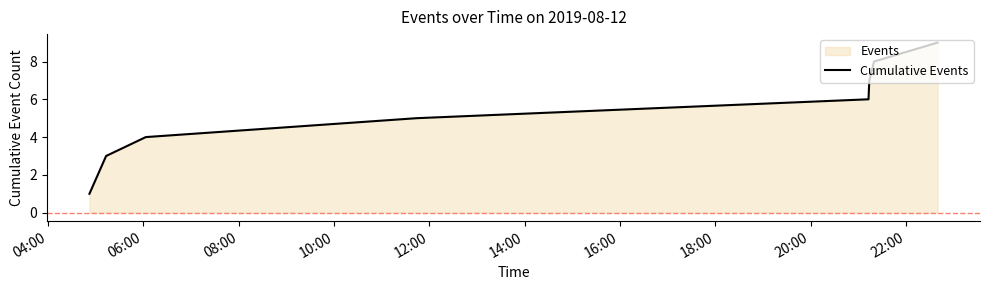

What is the difference between the maximum and minimum values?

8